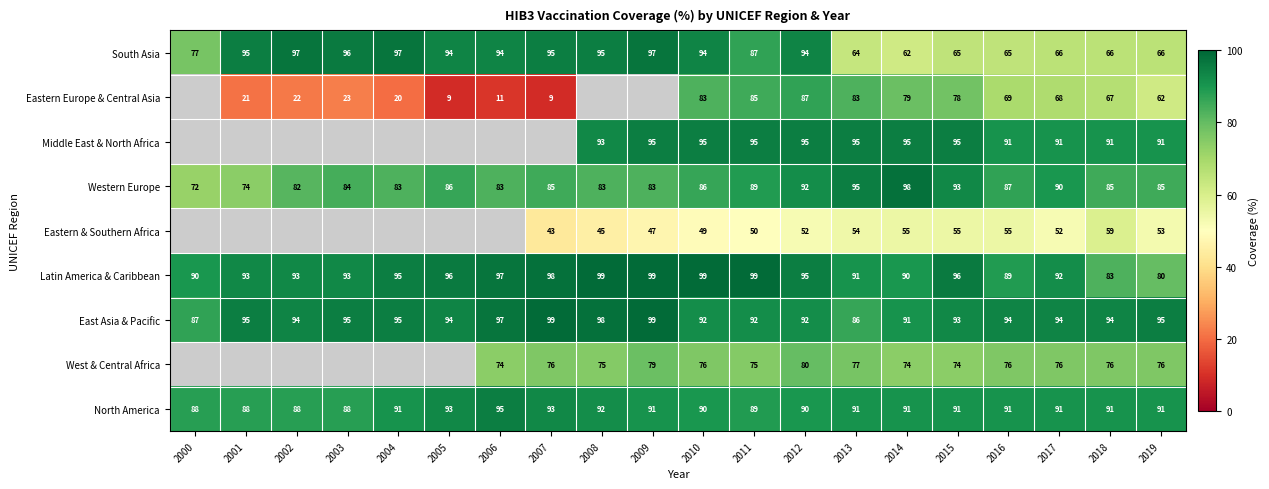

What is the greatest value displayed?

99.0